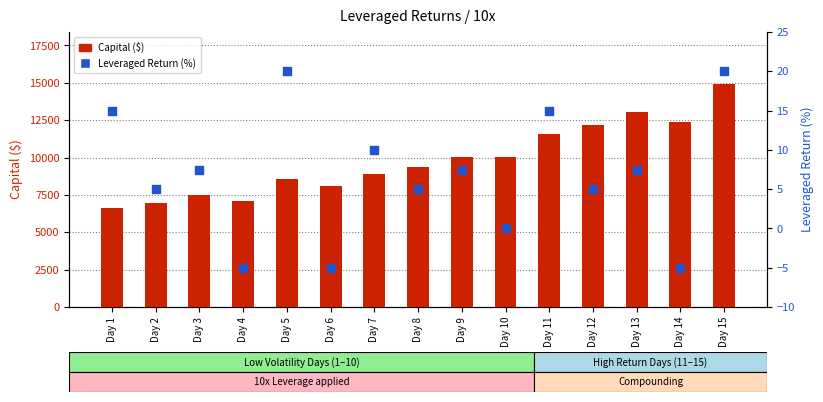

Which series reaches the maximum Y coordinate?

Capital ($)